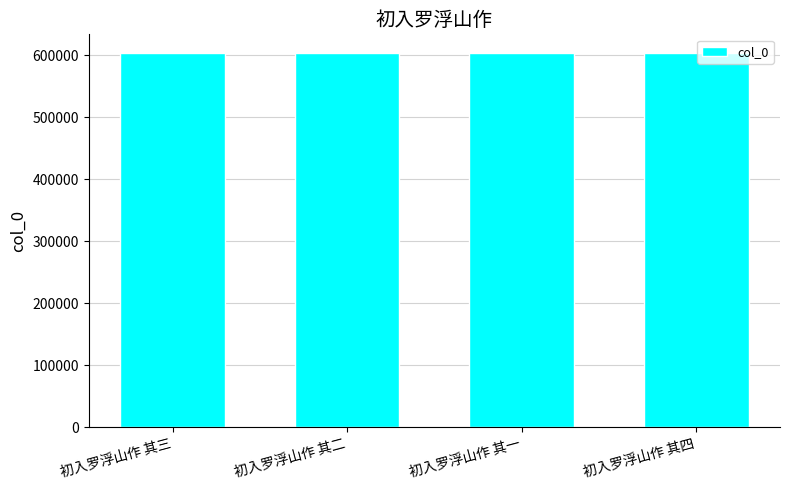

What position from the left is 初入罗浮山作 其一?

3